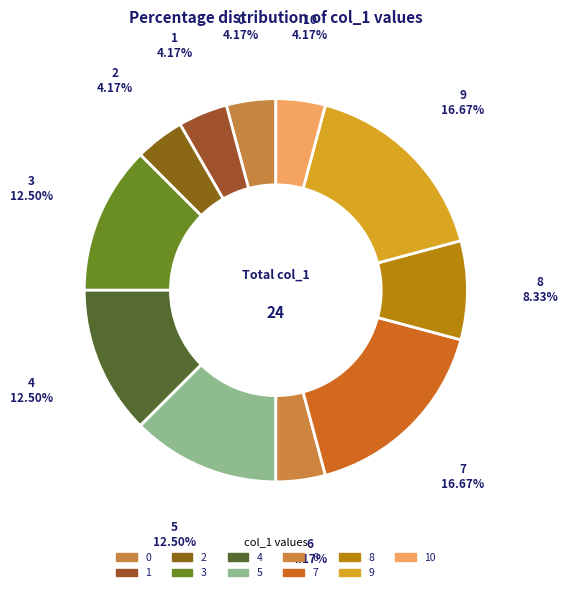

How many slices are in this pie chart?

11